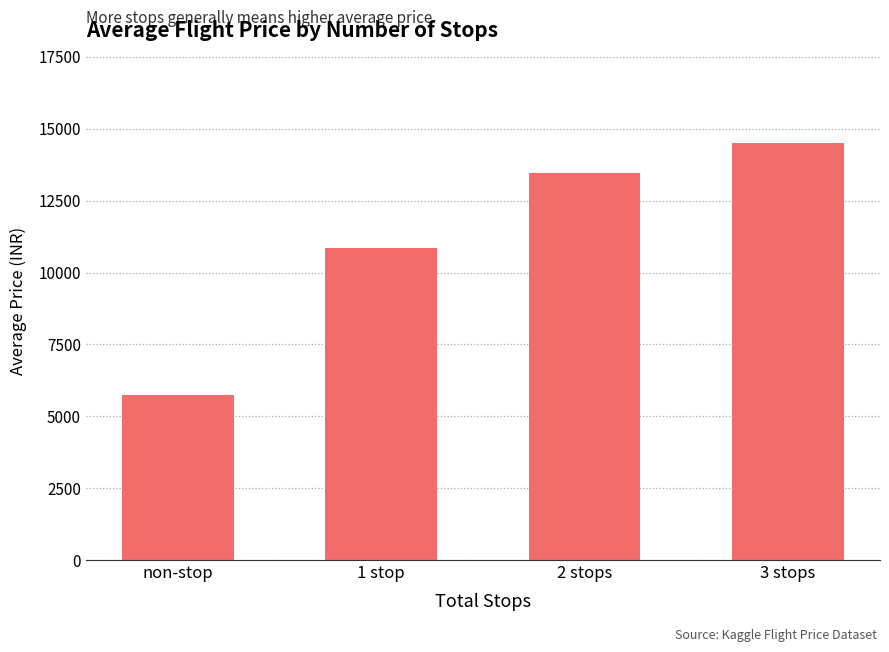

List the labels in order of value, smallest first.

non-stop, 1 stop, 2 stops, 3 stops